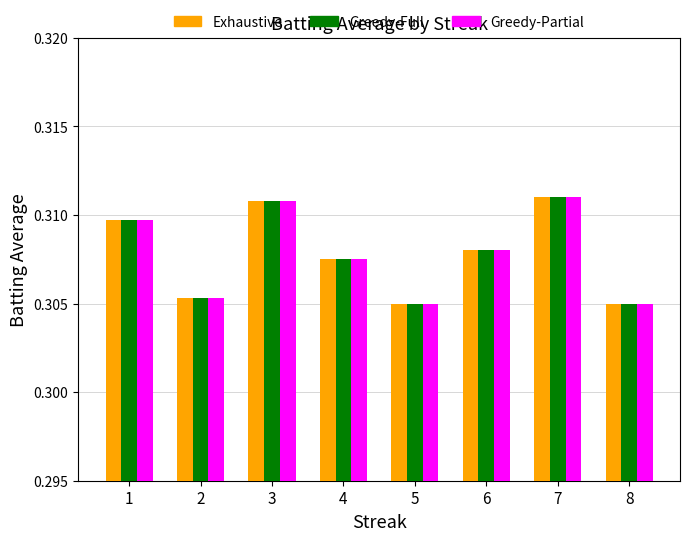

Is the value of Greedy-Full at 5 greater than the value of Greedy-Partial at 3?

No